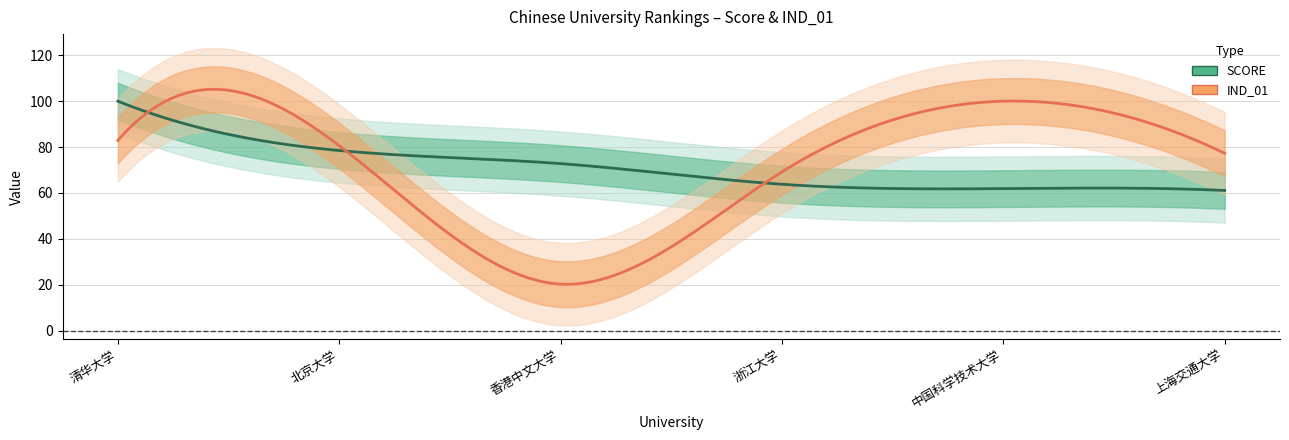

The value of SCORE at 上海交通大学 is 61.1. True or false?

True